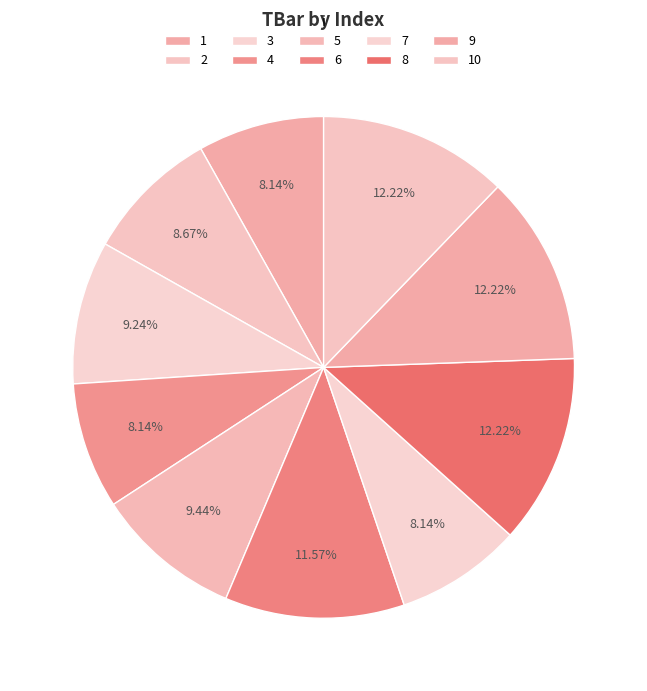

Count the number of slices in the pie.

10